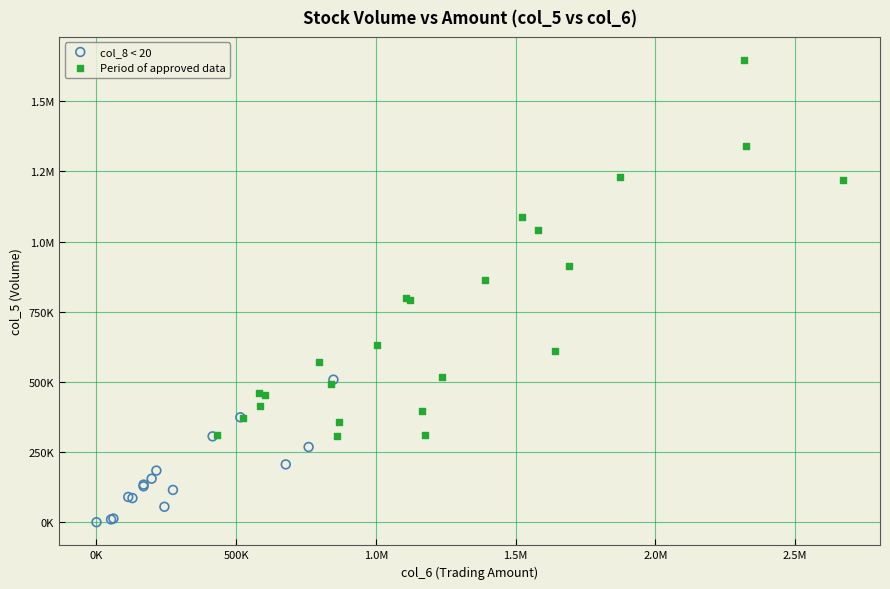

What are all the series names shown in the legend?

col_8 < 20, Period of approved data